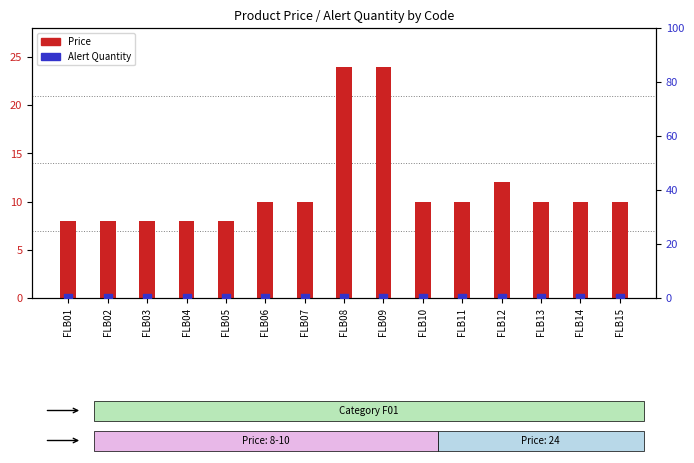

Which series contains the lowest Y value?

Alert Quantity